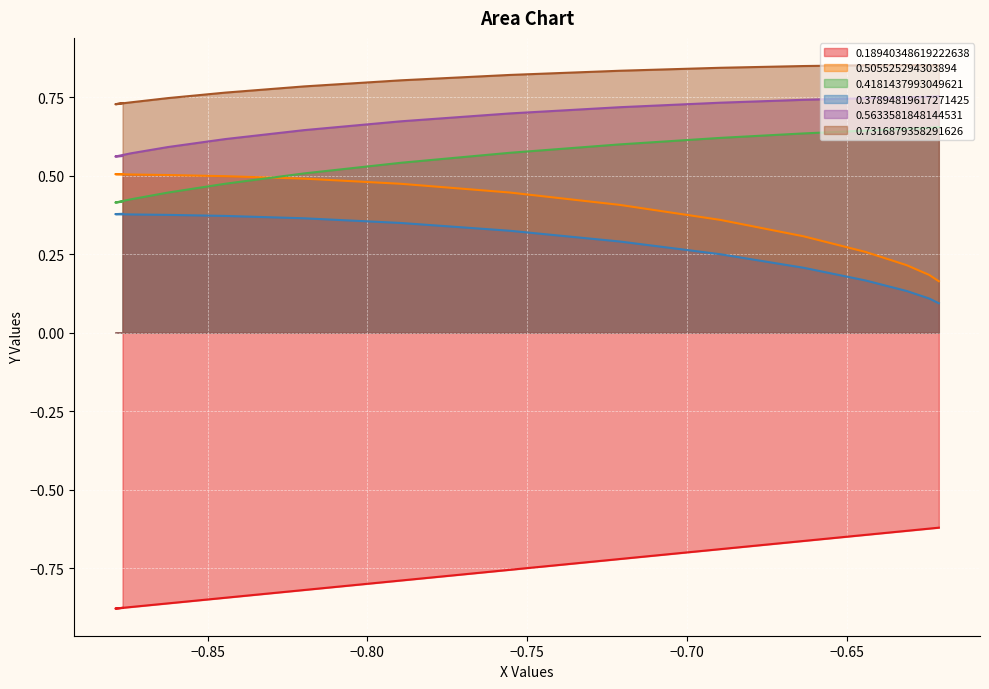

Between −0.65 and −0.85, which is larger?

−0.65